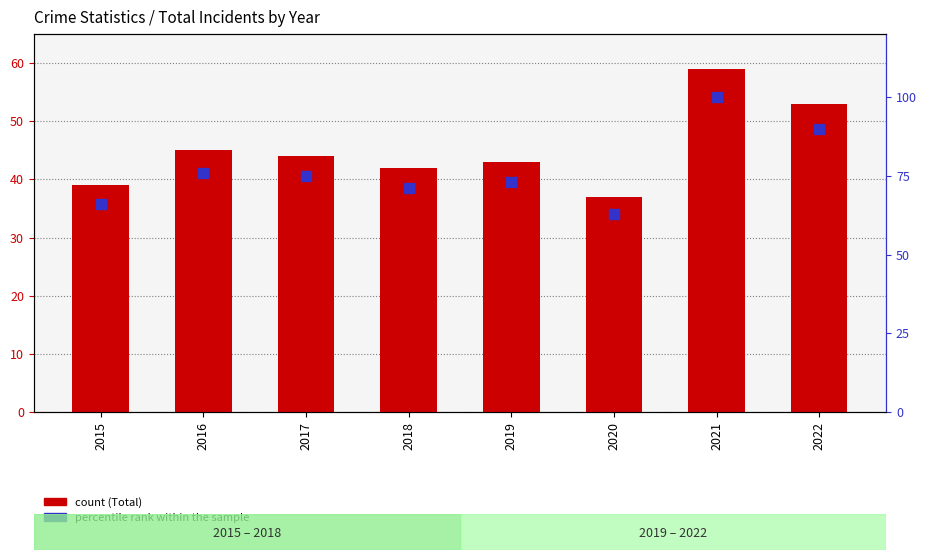

Reading left to right, list all the values displayed in this chart.

Total: 39	45	44	42	43	37	59	53
percentile rank within the sample: 66	76	75	71	73	63	100	90